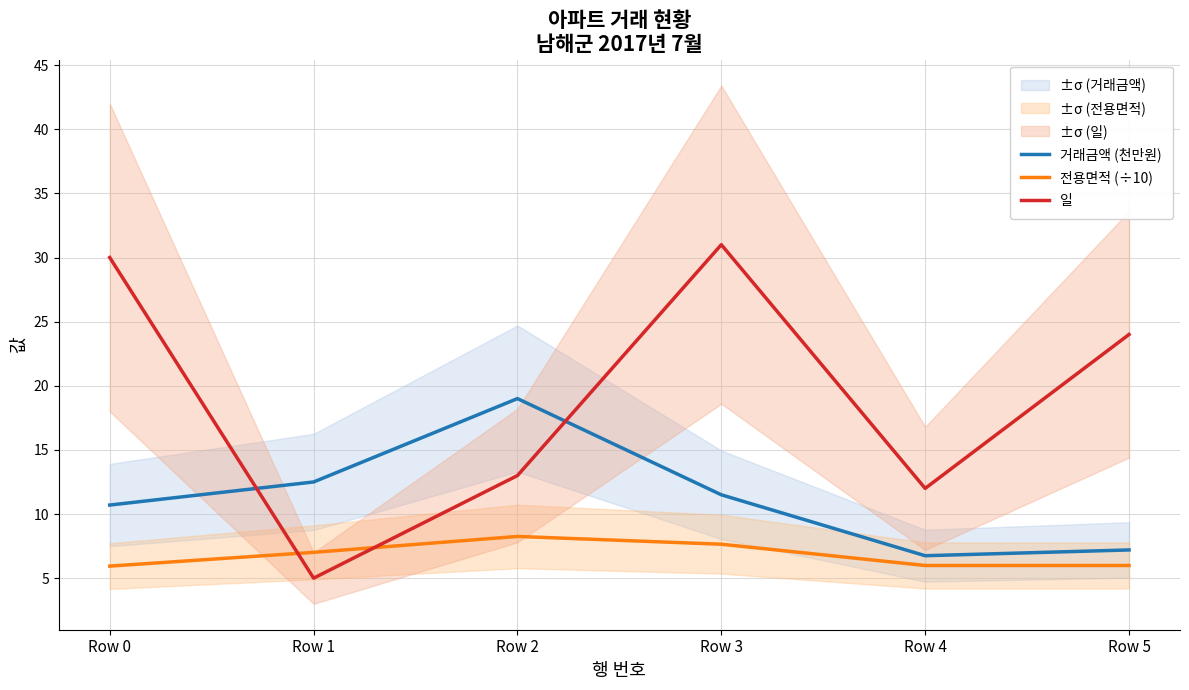

At which label does 일 first exceed 24?

Row 0